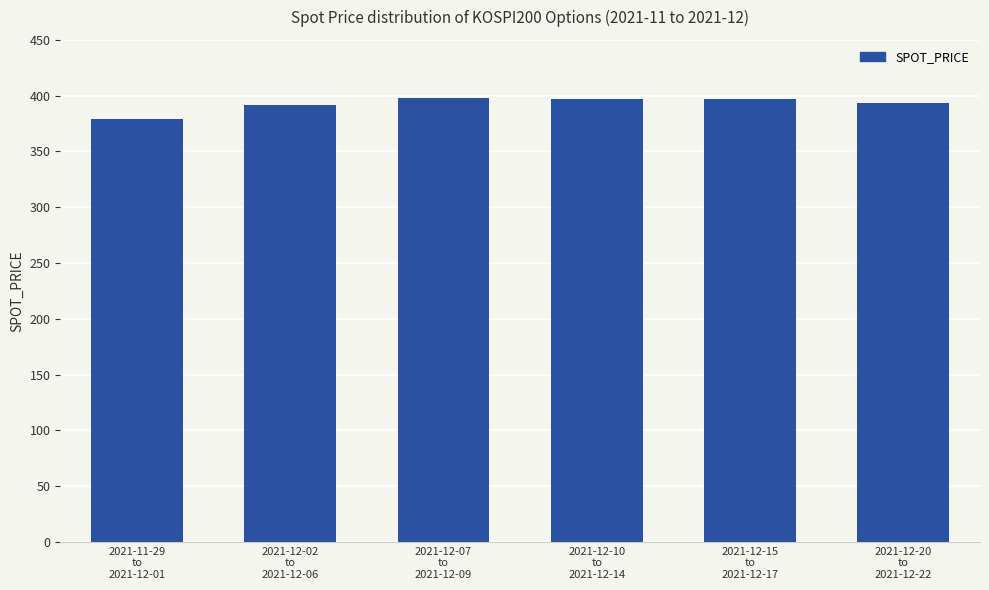

What position from the right is 2021-12-20
to
2021-12-22?

1